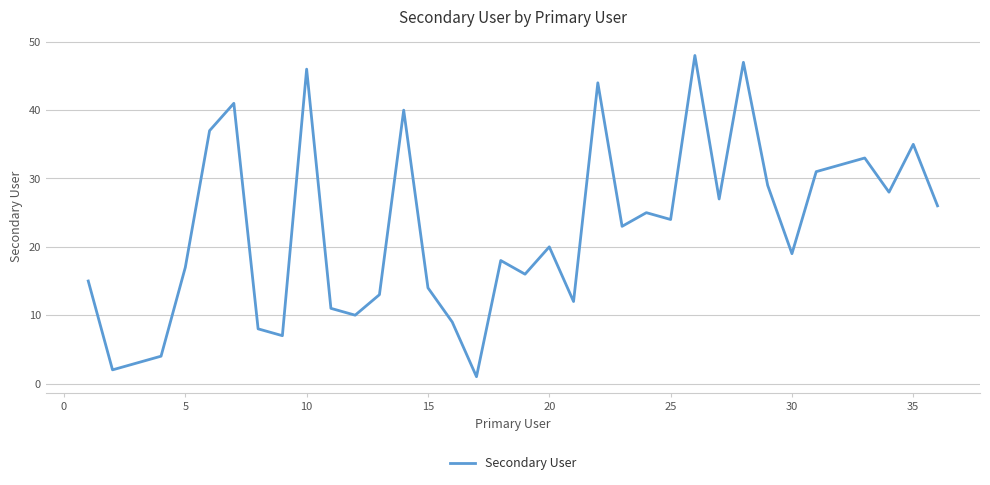

What is the difference between the maximum and minimum values?

47